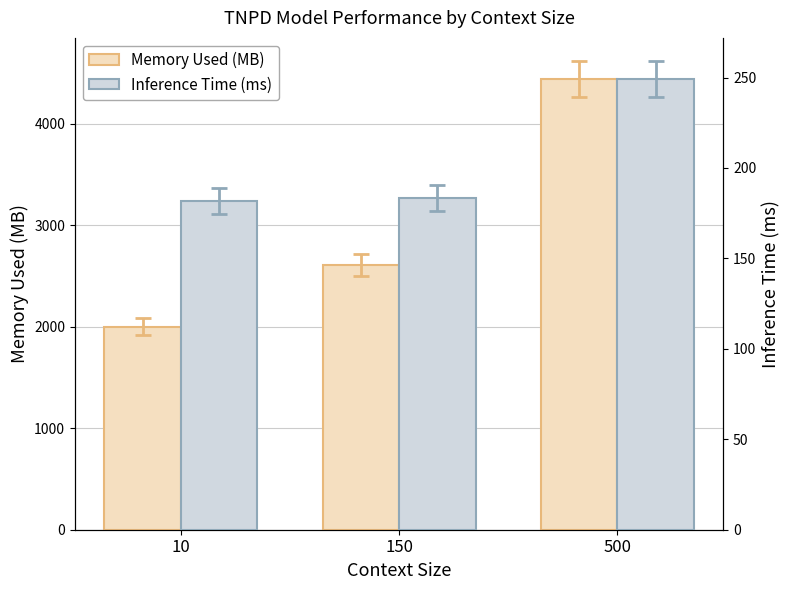

Is it true that Memory Used (MB) equals 3331.8 at 10?

False